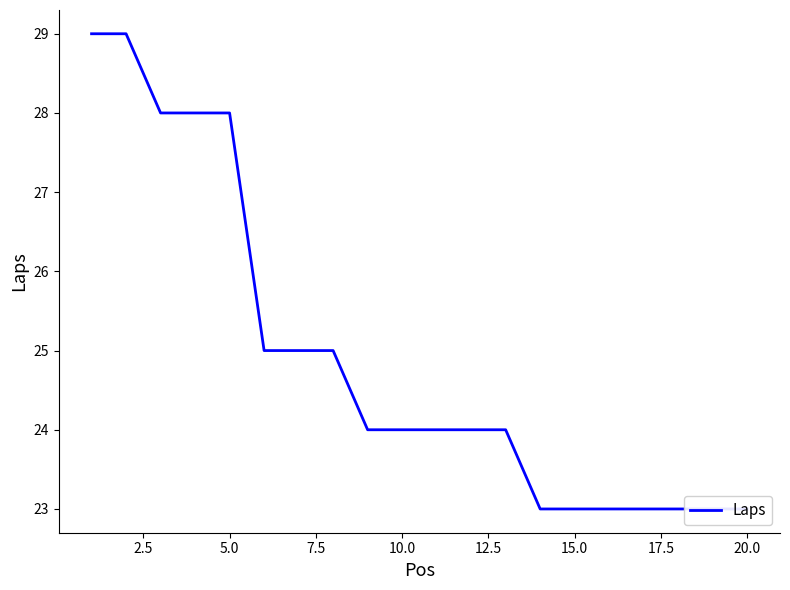

What is the sum of all values?

498